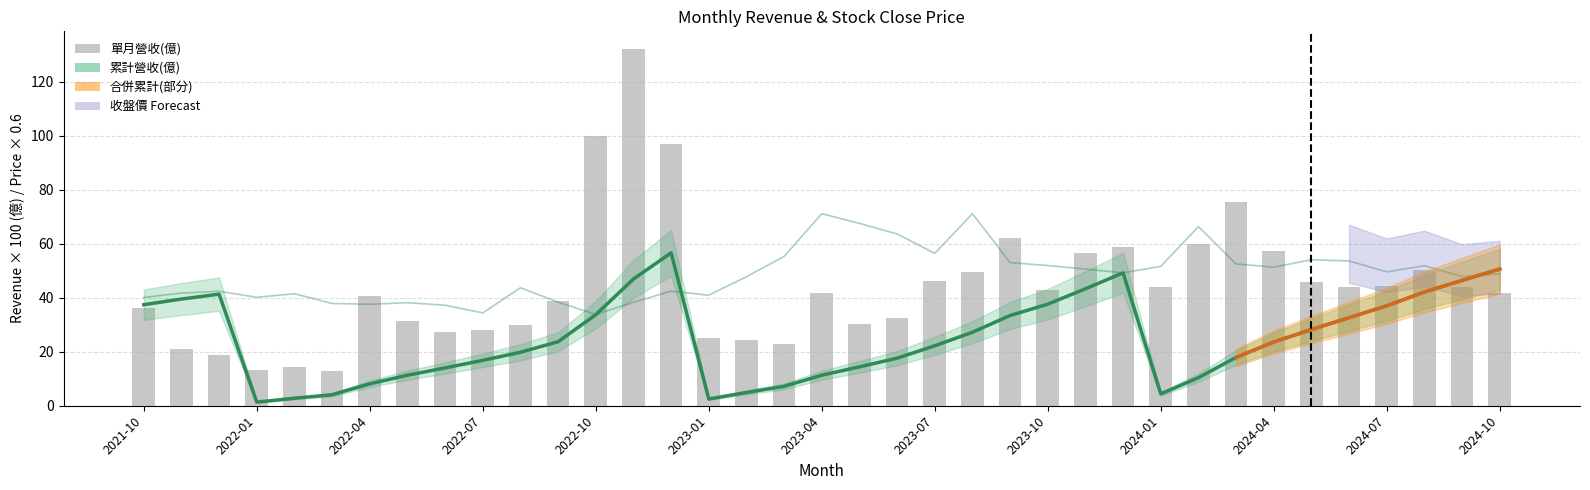

How many values in the 收盤價 series exceed 48?

19